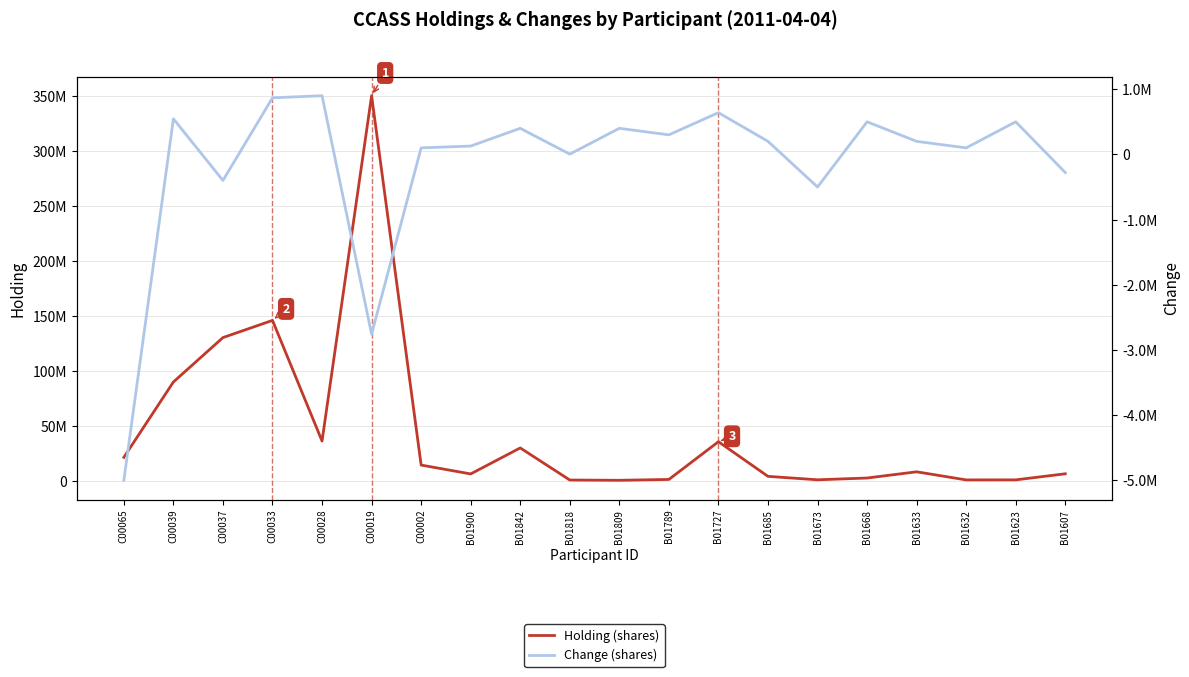

Between C00002 and B01789, which series saw the biggest shift?

Holding